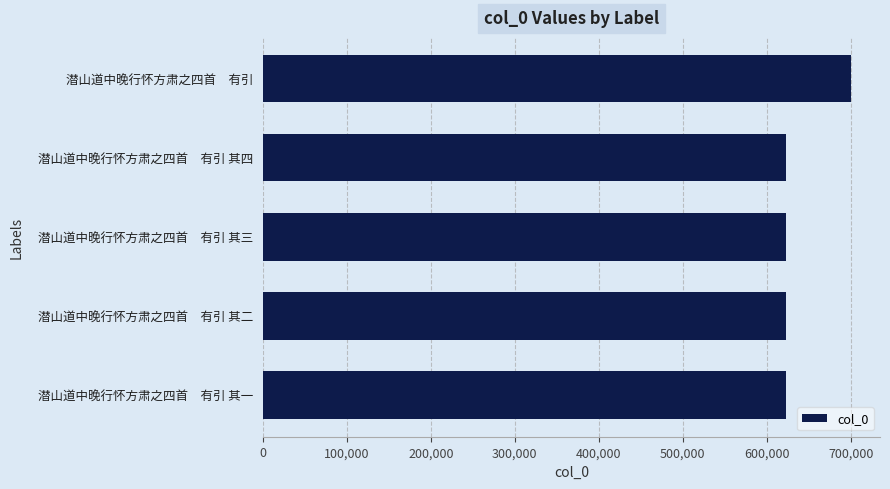

The value at 潜山道中晚行怀方肃之四首　有引 其四 is 622411. True or false?

True